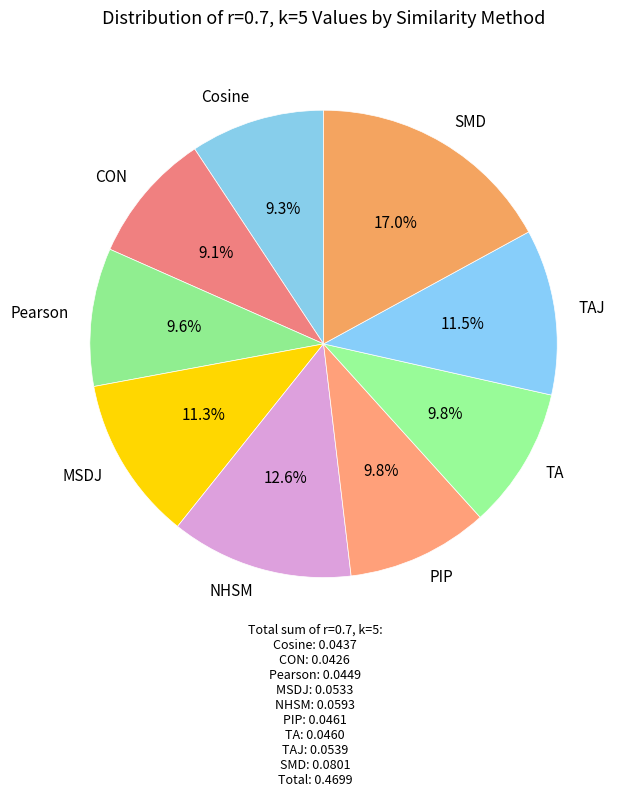

To the nearest percent, what is the difference between the largest and smallest slice percentages?

8%